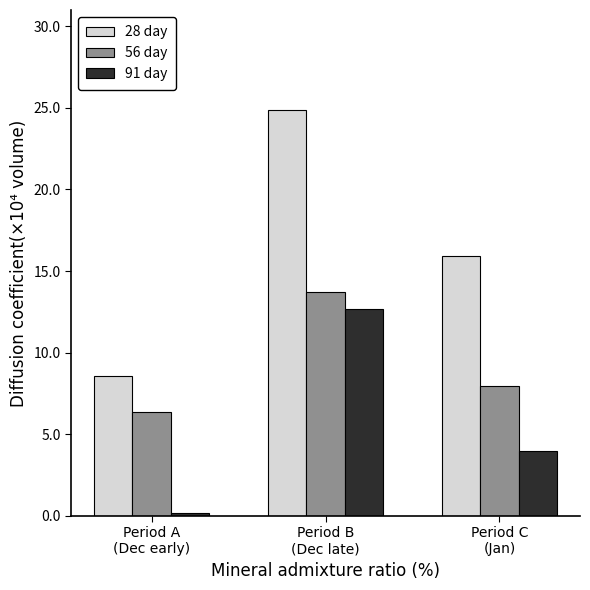

At which label does 28 day reach its minimum?

Period A
(Dec early)